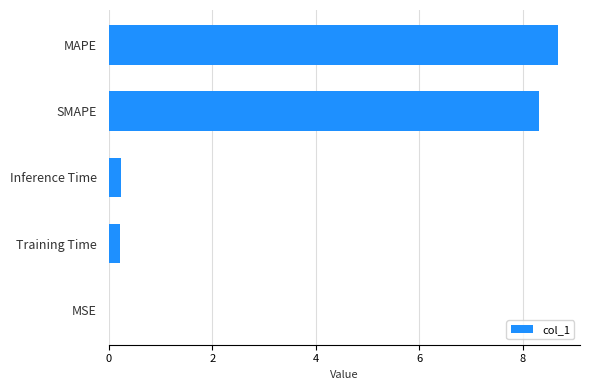

The chart shows a value of 8.3 at SMAPE. True or false?

True